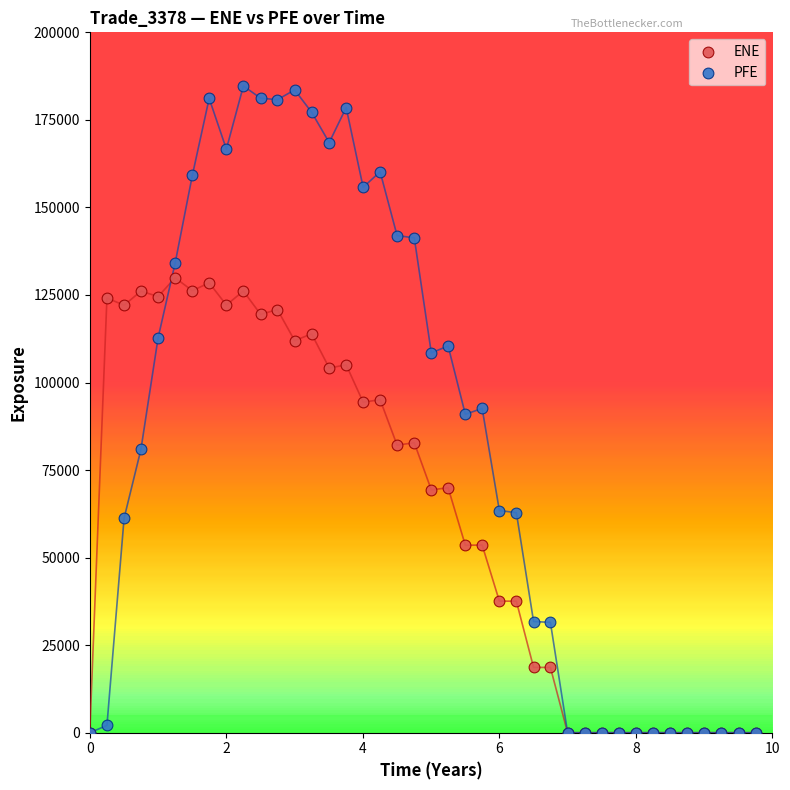

Which series contains the highest Y value?

PFE